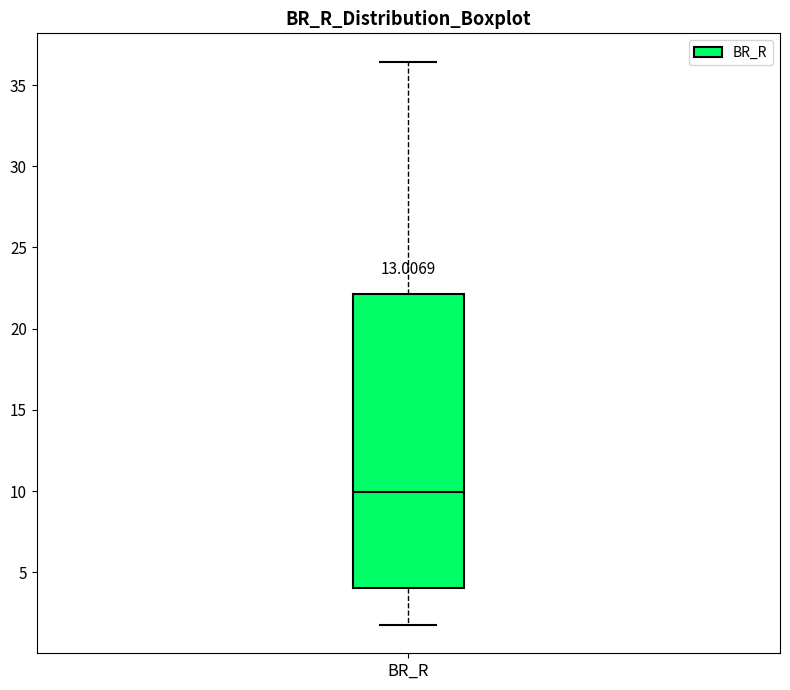

Where does the lower whisker of the box for BR_R end on the y-axis? The values are not printed on the chart, so give them approximately, as read against the axis.

1.5